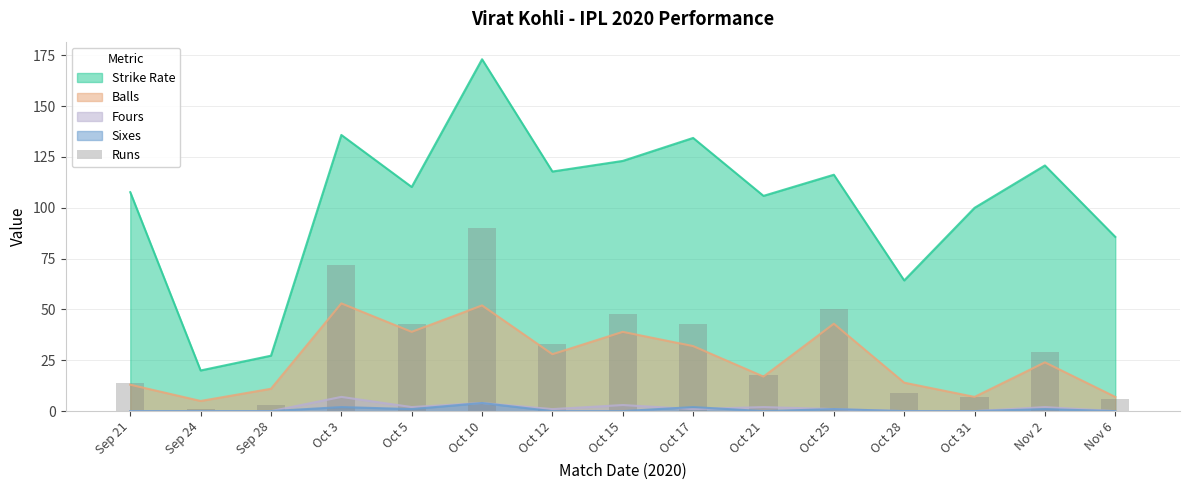

What is the lowest value of the Strike Rate series?

20.0